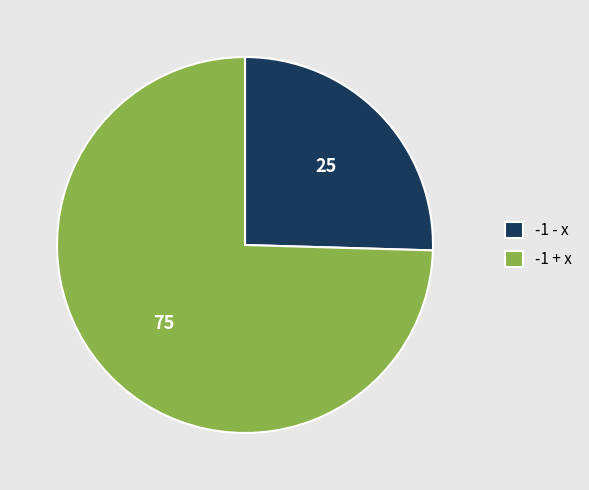

Which category accounts for the majority?

-1 + x